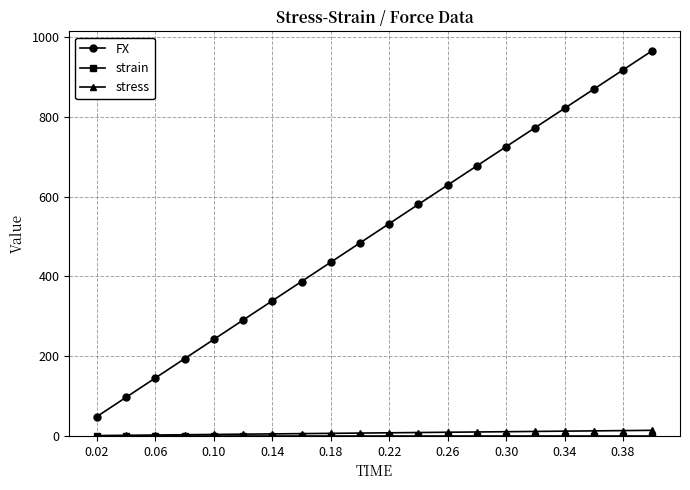

At how many categories does at least one series exceed 834?

3